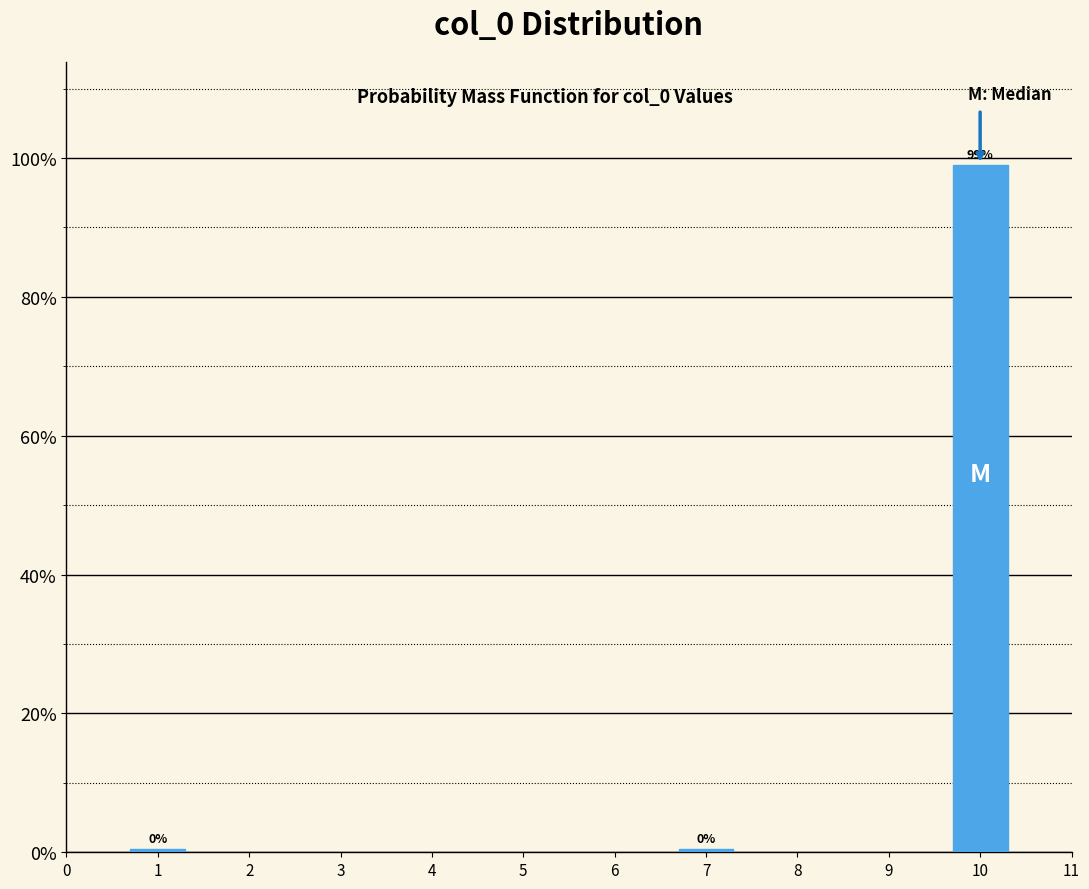

Are the bars horizontal?

No